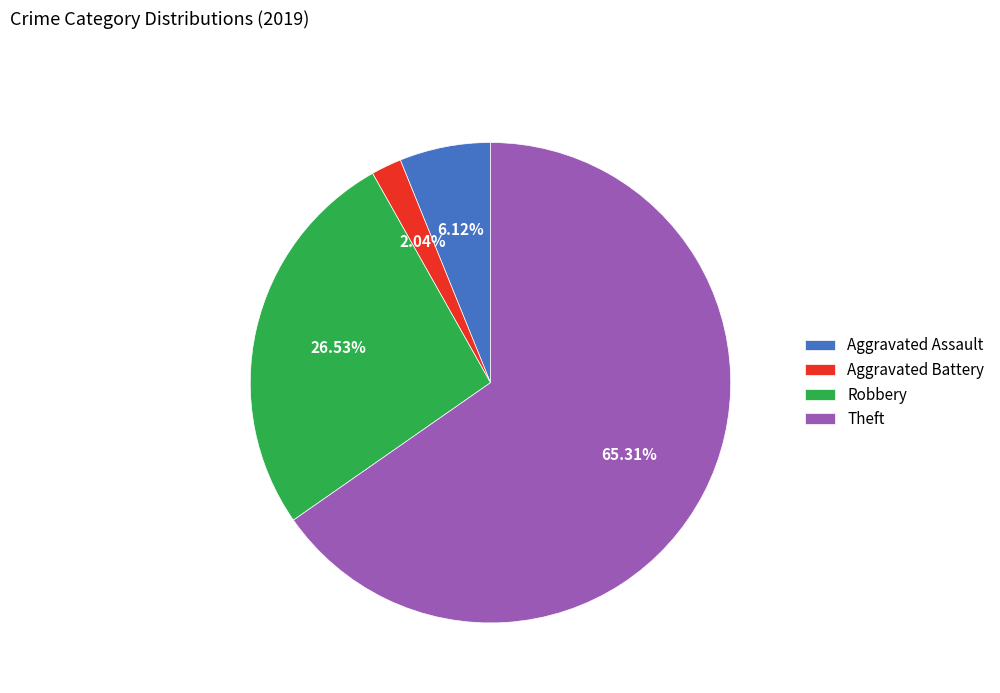

What is the smallest slice in the pie chart?

Aggravated Battery